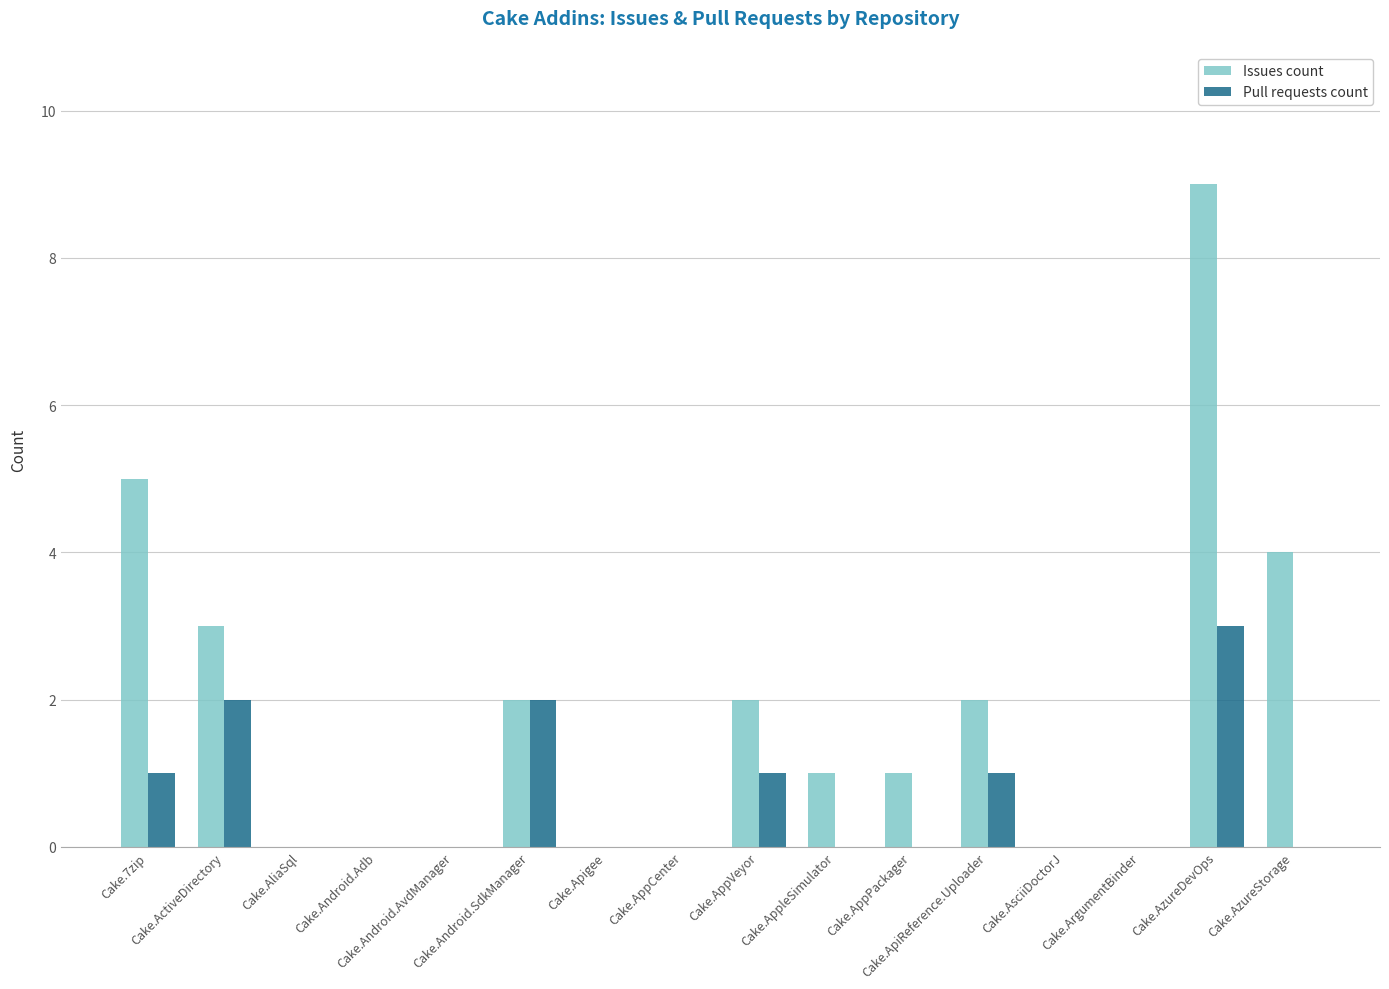

What is the maximum value shown in the chart?

9